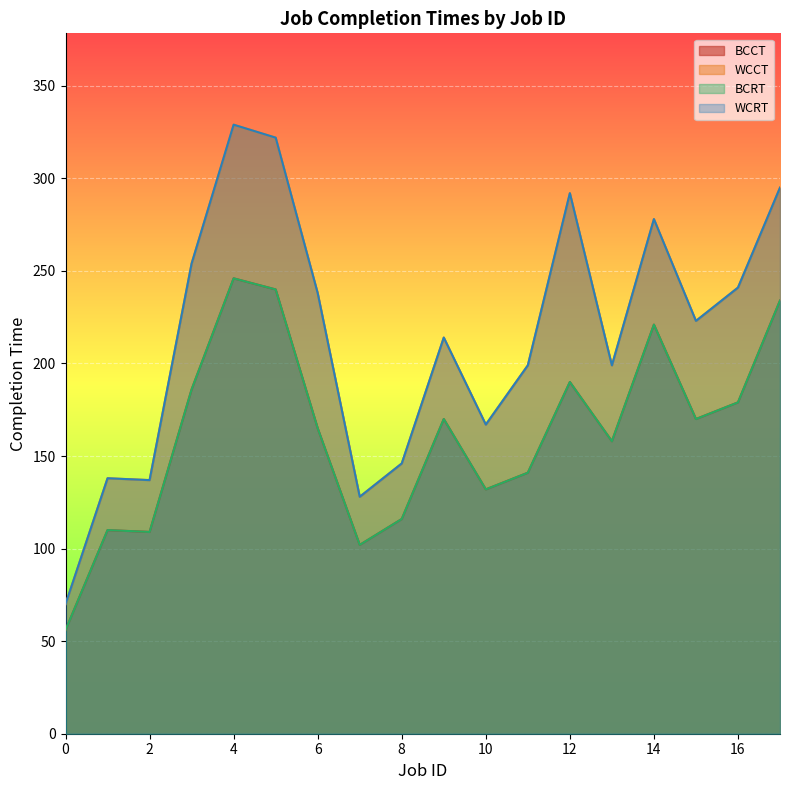

True or false: BCCT and WCRT cross at least once.

False